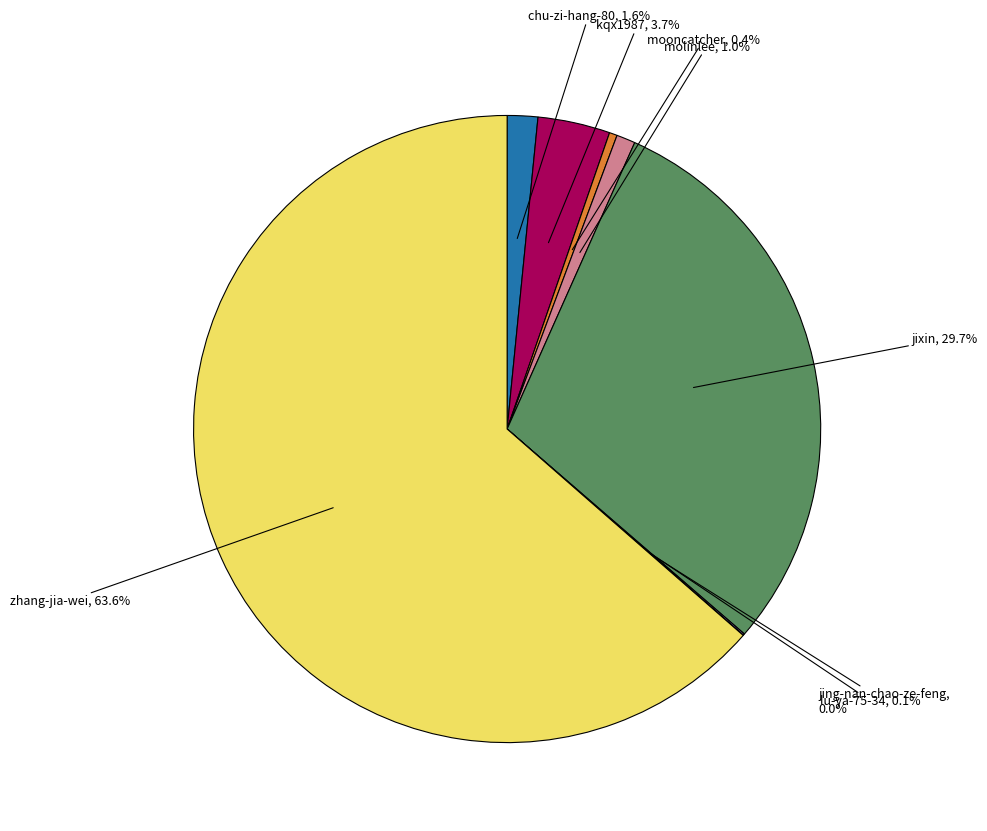

Does any single category account for the majority?

Yes